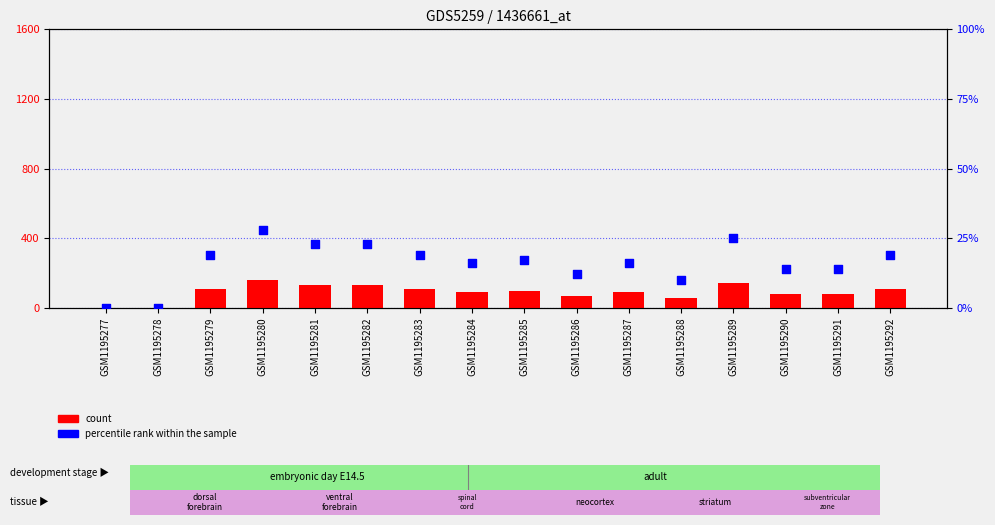

What are all the series names shown in the legend?

count, percentile rank within the sample